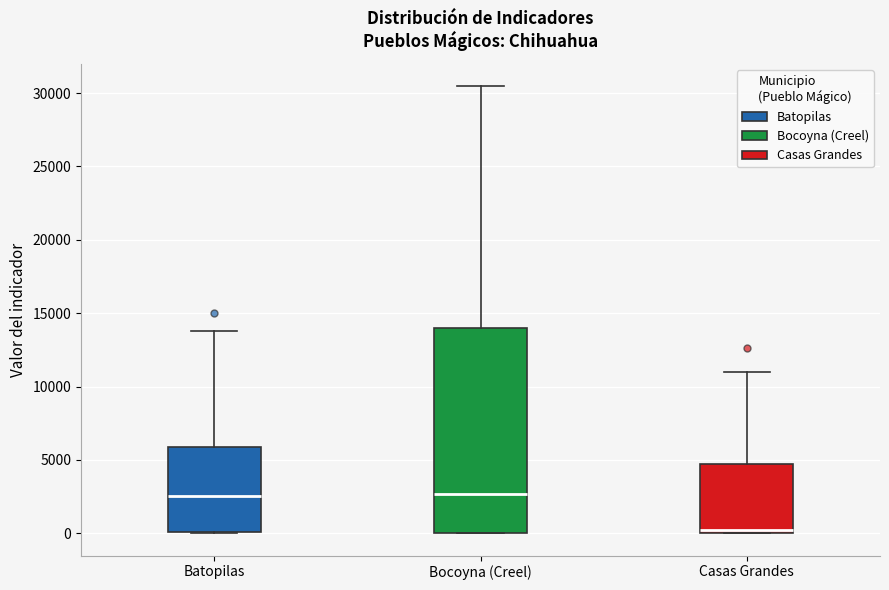

Which box is the tallest, from its lower edge to its upper edge?

Bocoyna (Creel)